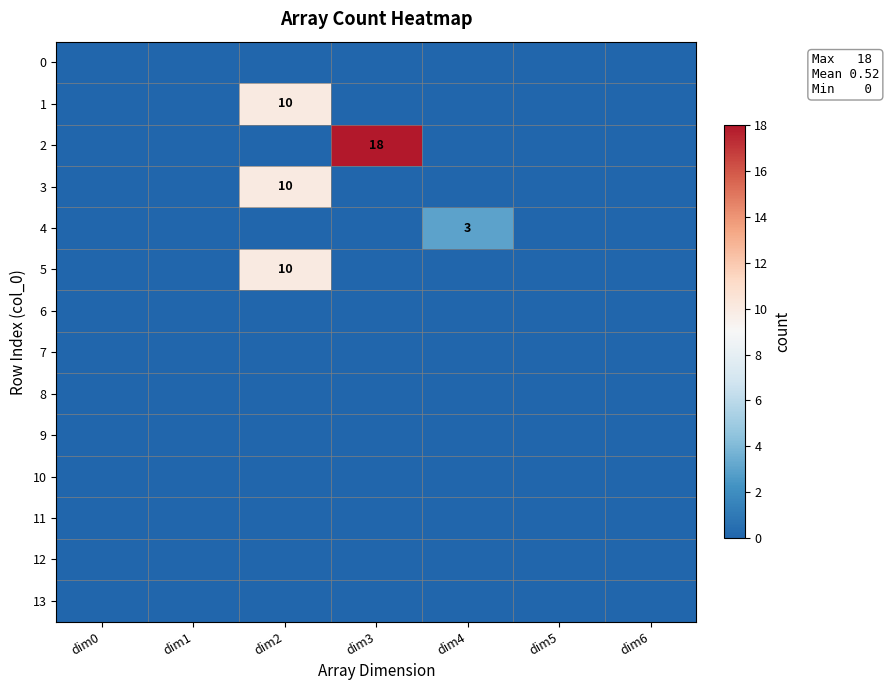

The 4 series shows 5 at dim4. True or false?

False